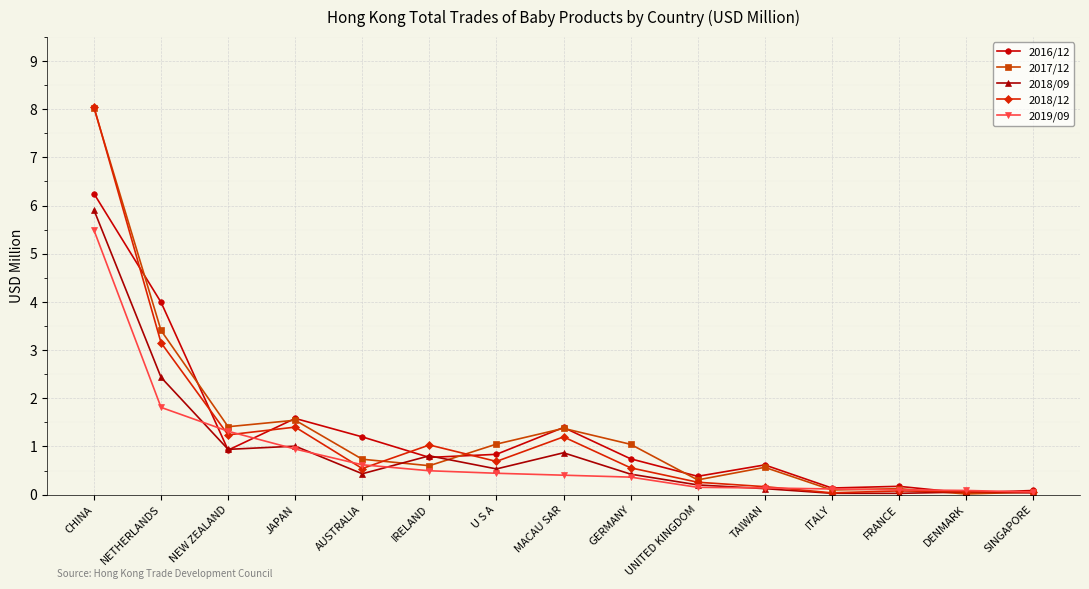

Is the value of 2017/12 at MACAU SAR greater than the value of 2018/12 at GERMANY?

Yes